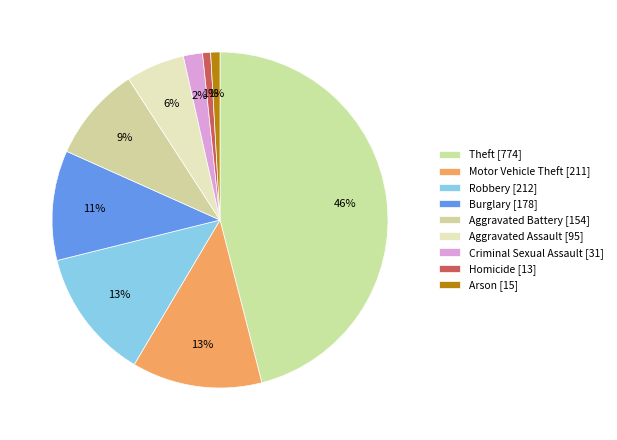

Do Theft and Motor Vehicle Theft together represent more than half of the pie?

Yes